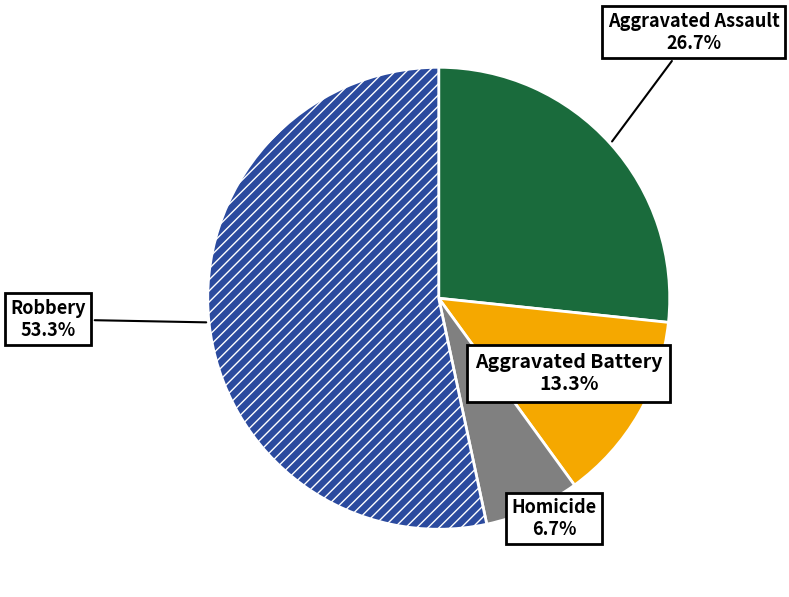

To the nearest percent, what is the difference between the Aggravated Battery and Robbery slice percentages?

40%